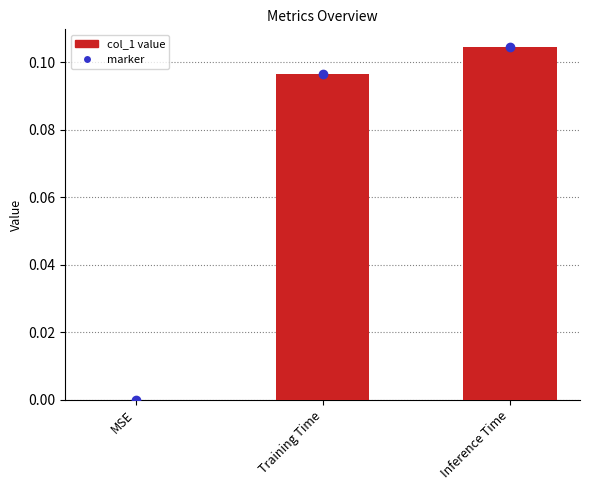

At which label is the value closest to 0?

MSE